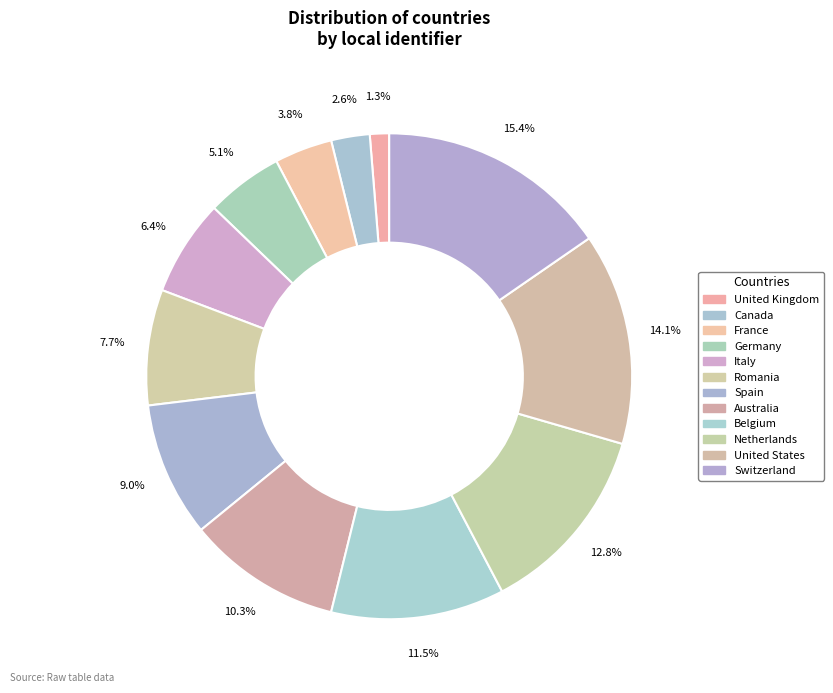

How many slices are in this pie chart?

12